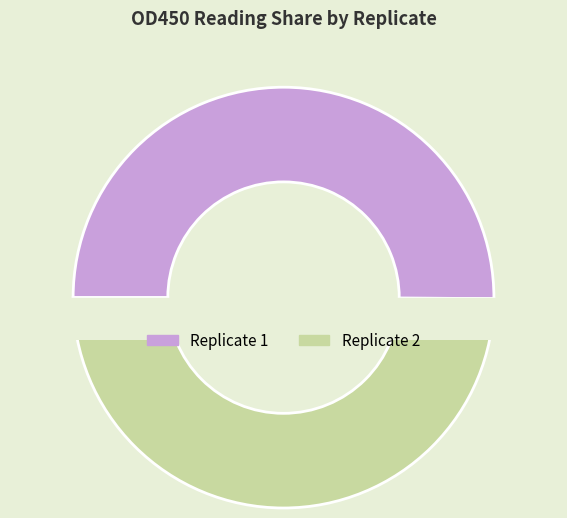

Count the number of slices in the pie.

2